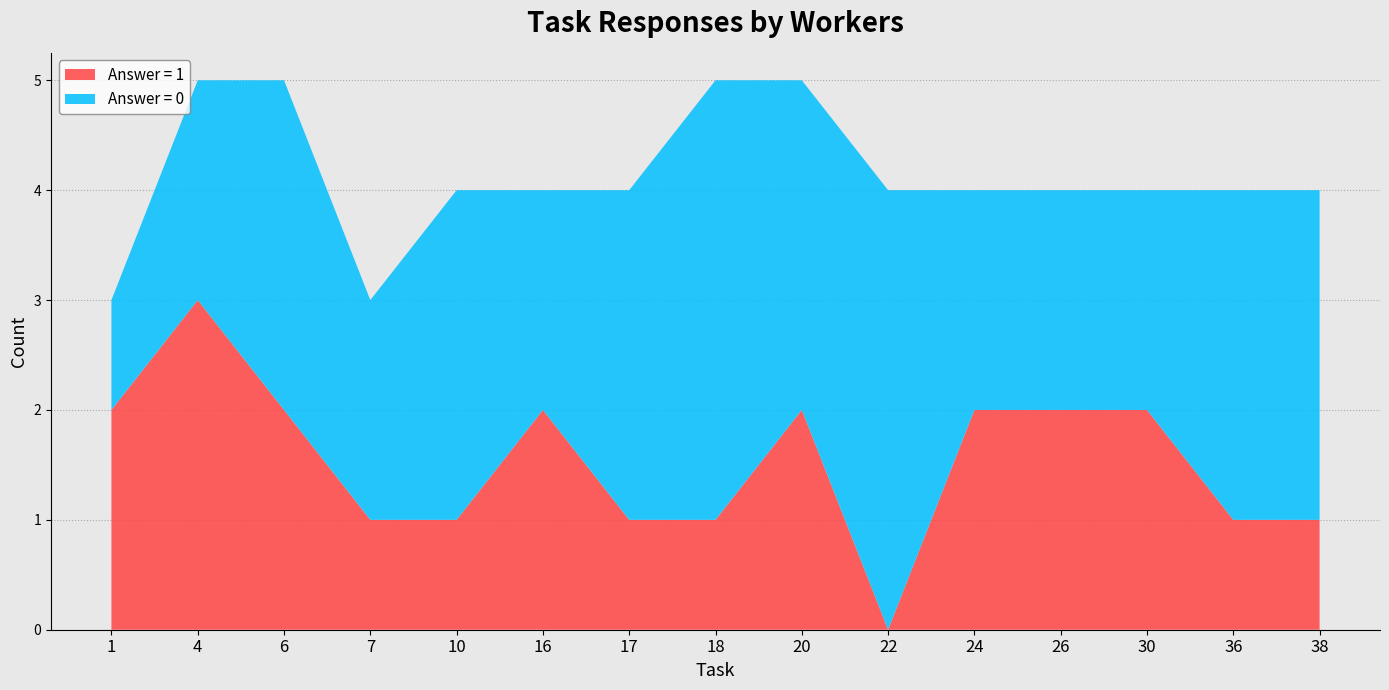

Is it true that Answer = 1 equals 1 at 17?

True